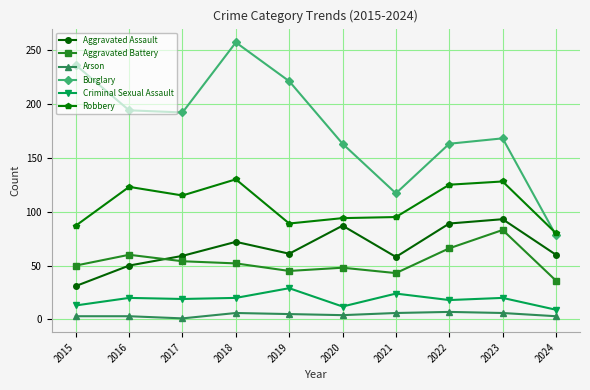

In Aggravated Assault, how many points are higher than both neighbors (excluding endpoints)?

3